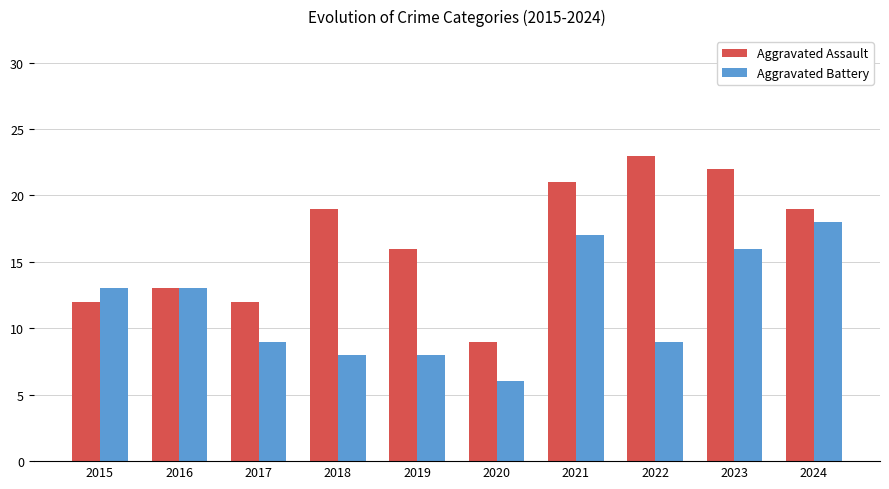

Rank the series by their maximum value, from highest to lowest.

Aggravated Assault, Aggravated Battery